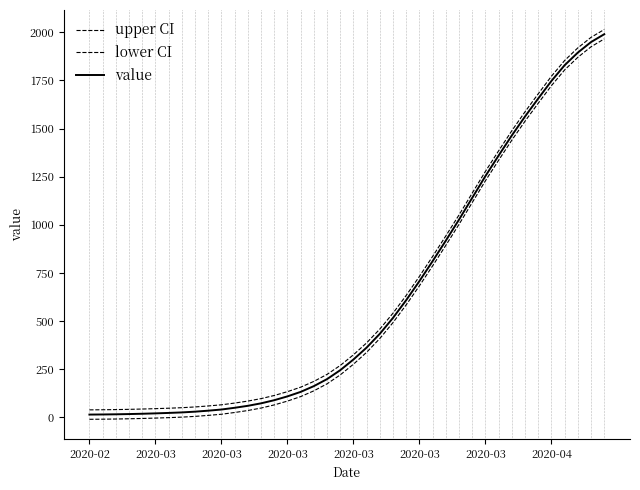

How many lines are shown in the chart?

3